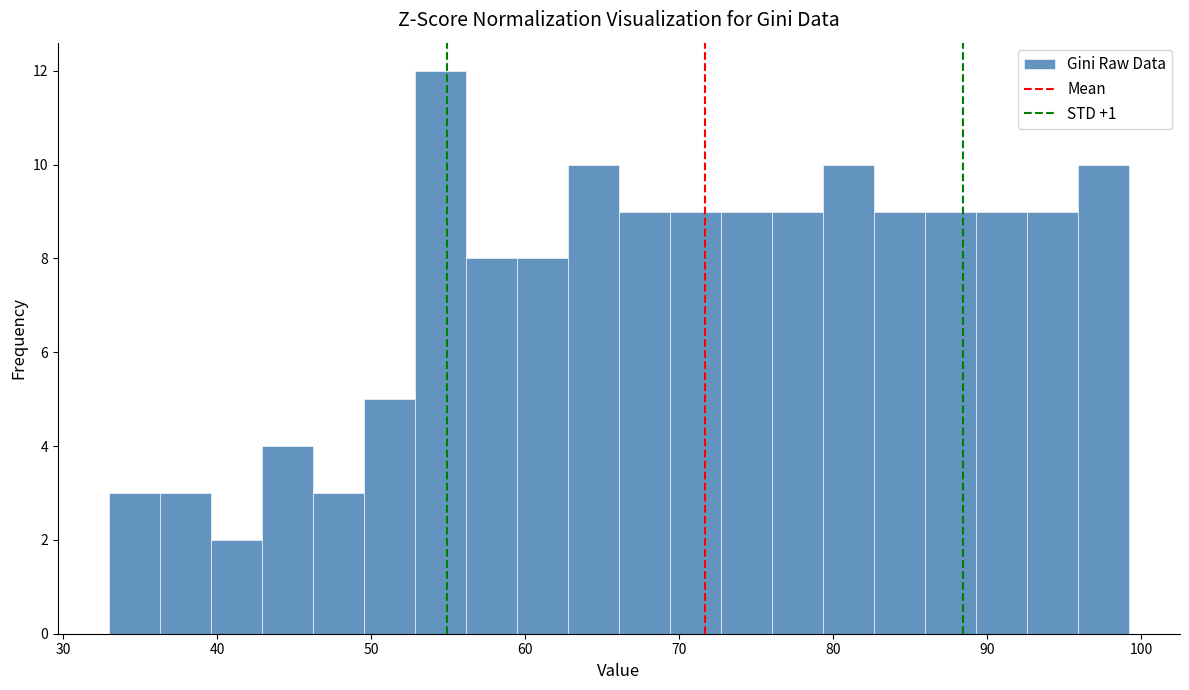

Around what value on the x-axis is the tallest bar? Give the approximate position of its centre, as read against the axis.

54